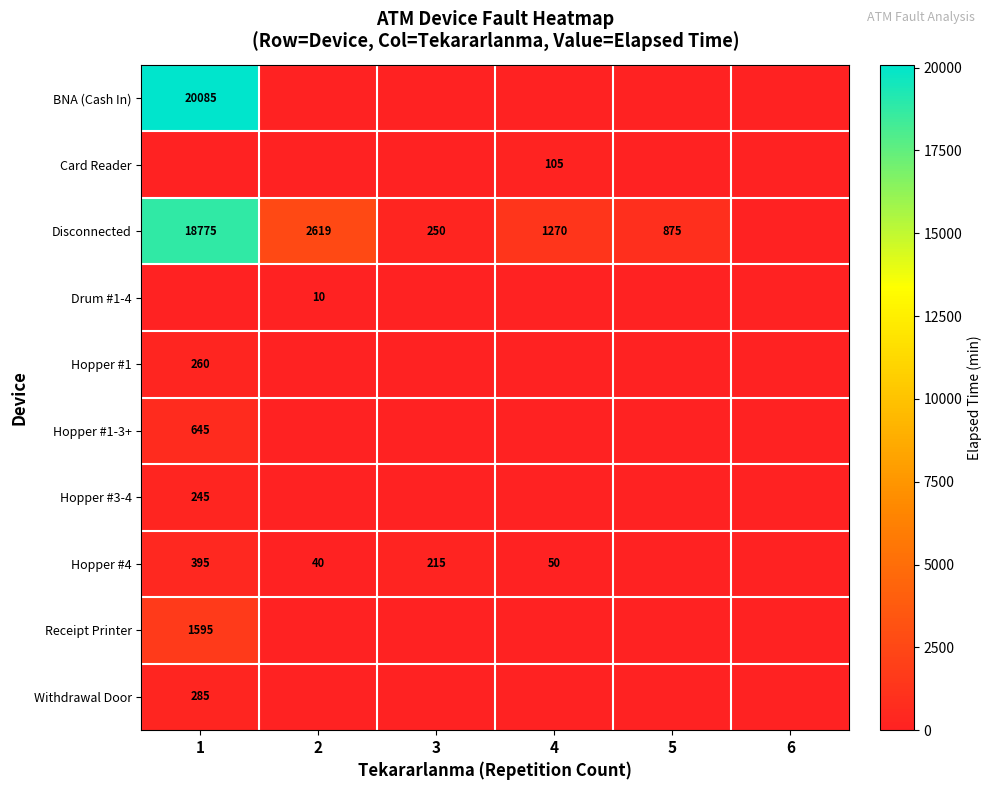

What is the difference between the highest and lowest values at 1?

20085